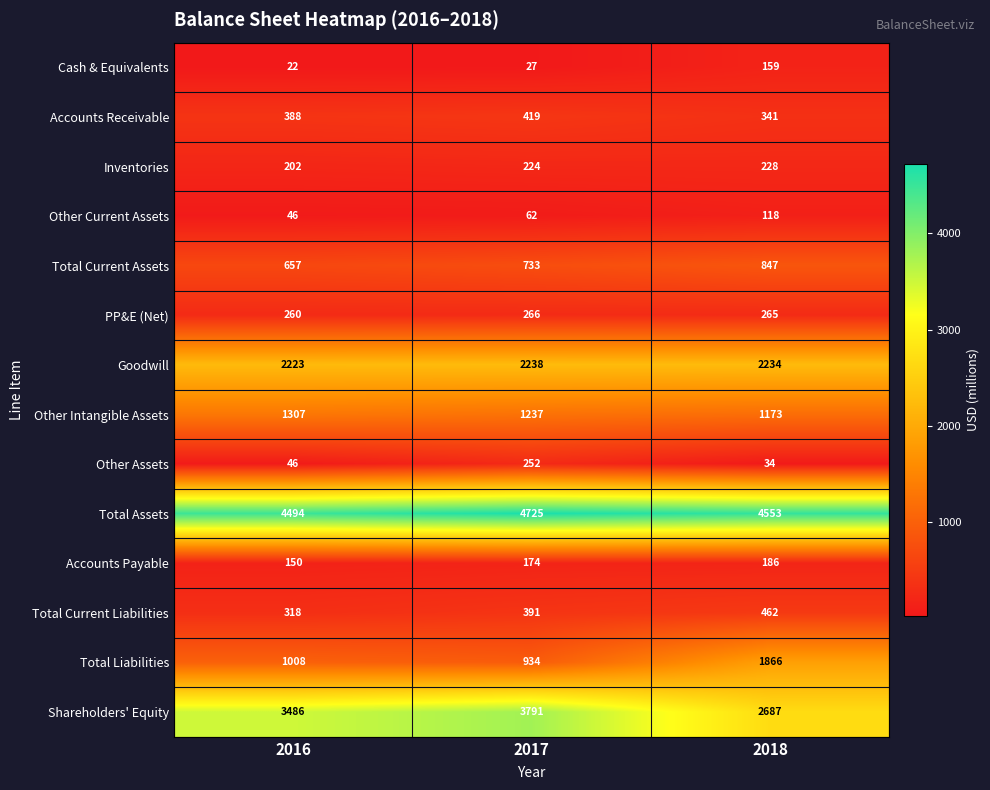

Between 2017 and 2018, which series saw the biggest shift?

Shareholders' Equity